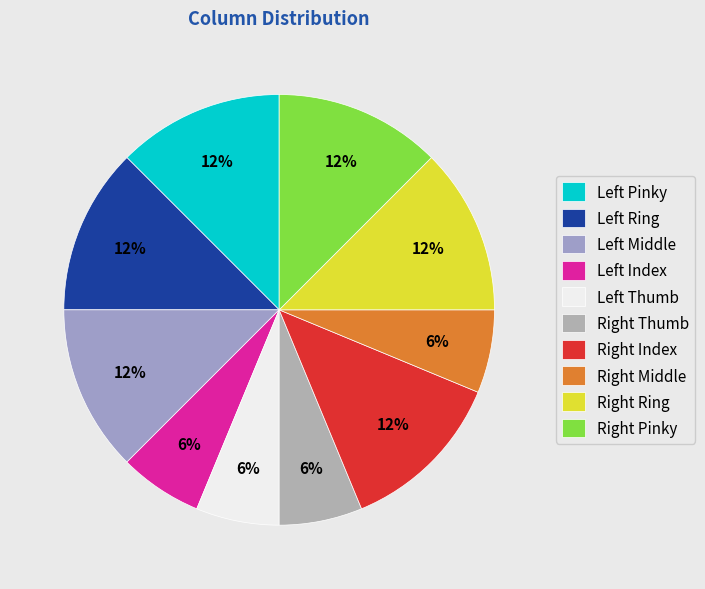

Does any single category account for the majority?

No